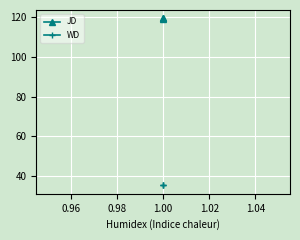

How many lines are shown in the chart?

2